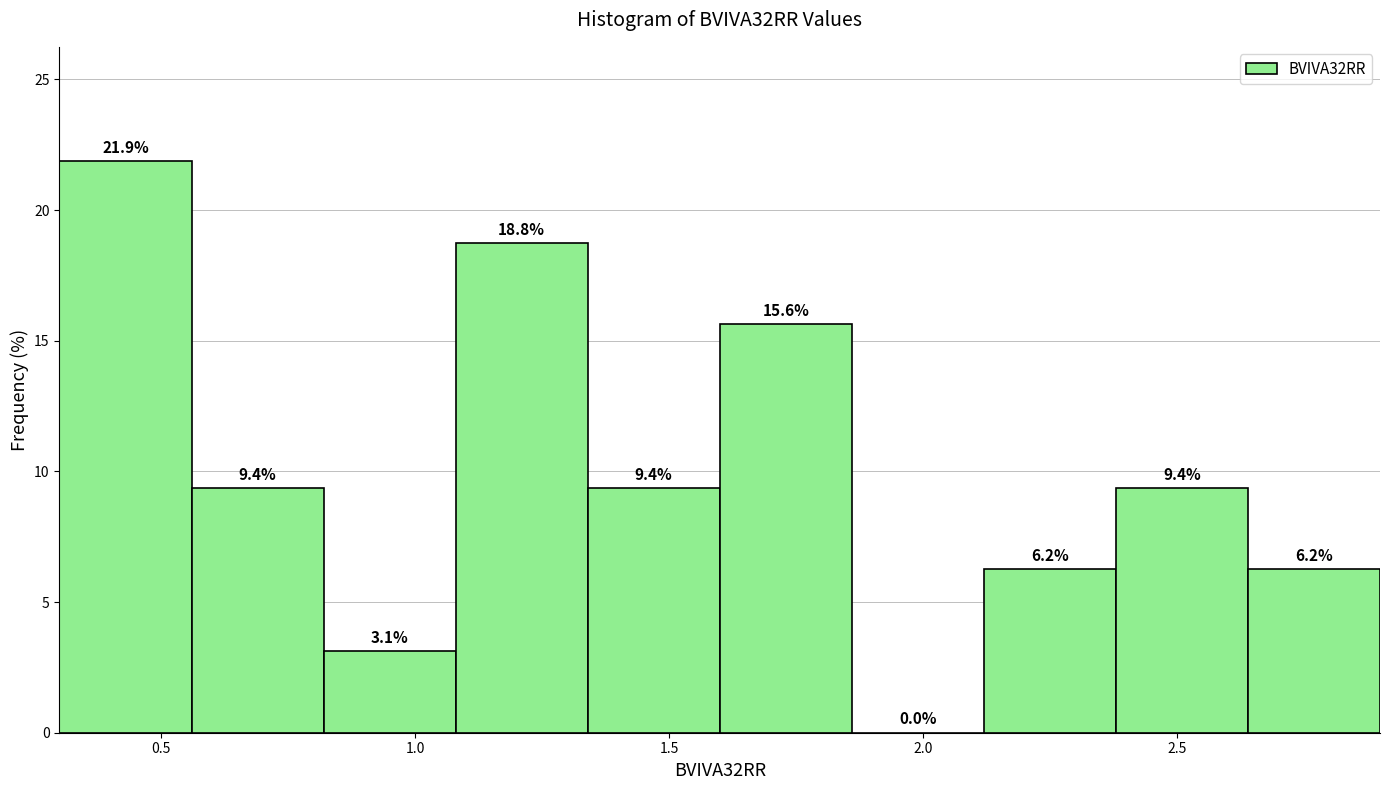

How tall is the bar that spans 2.64 to 2.90 on the x-axis? The bar edges are not printed on the chart, so give them approximately, as read against the axis.

6.2